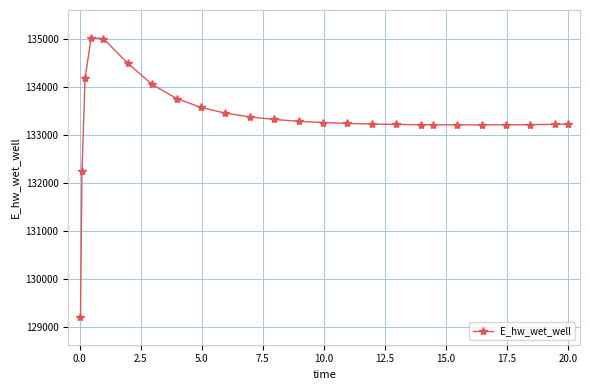

True or false: there are more than 0 points higher than both neighbors.

True